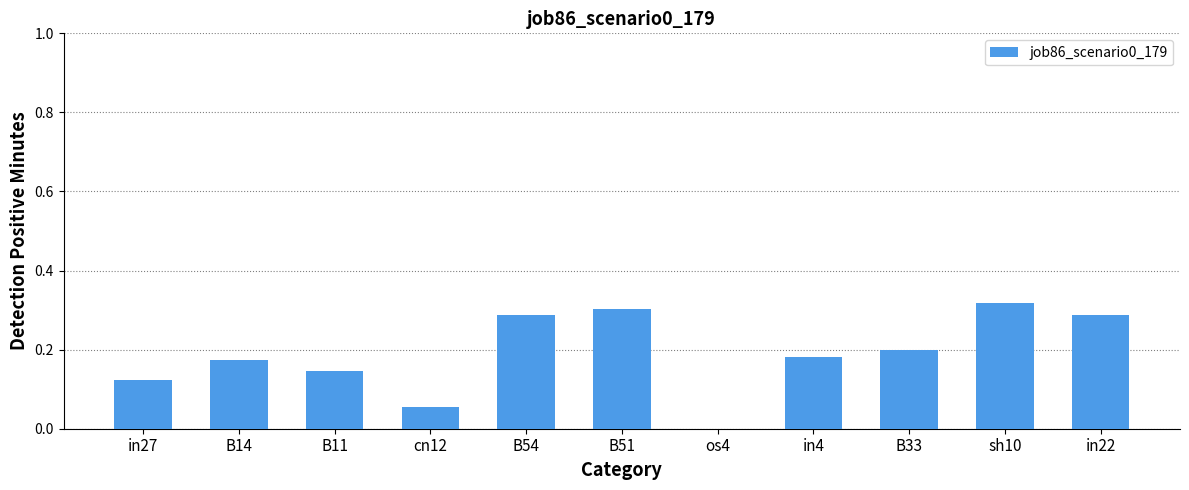

True or false: the data shows 0.3 at sh10.

True